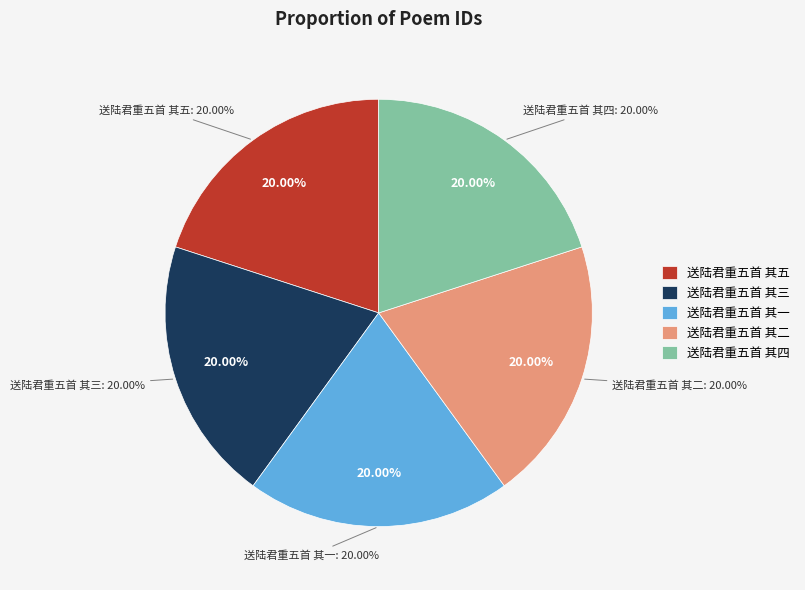

To the nearest percent, what percentage of the pie is 送陆君重五首 其五?

20%